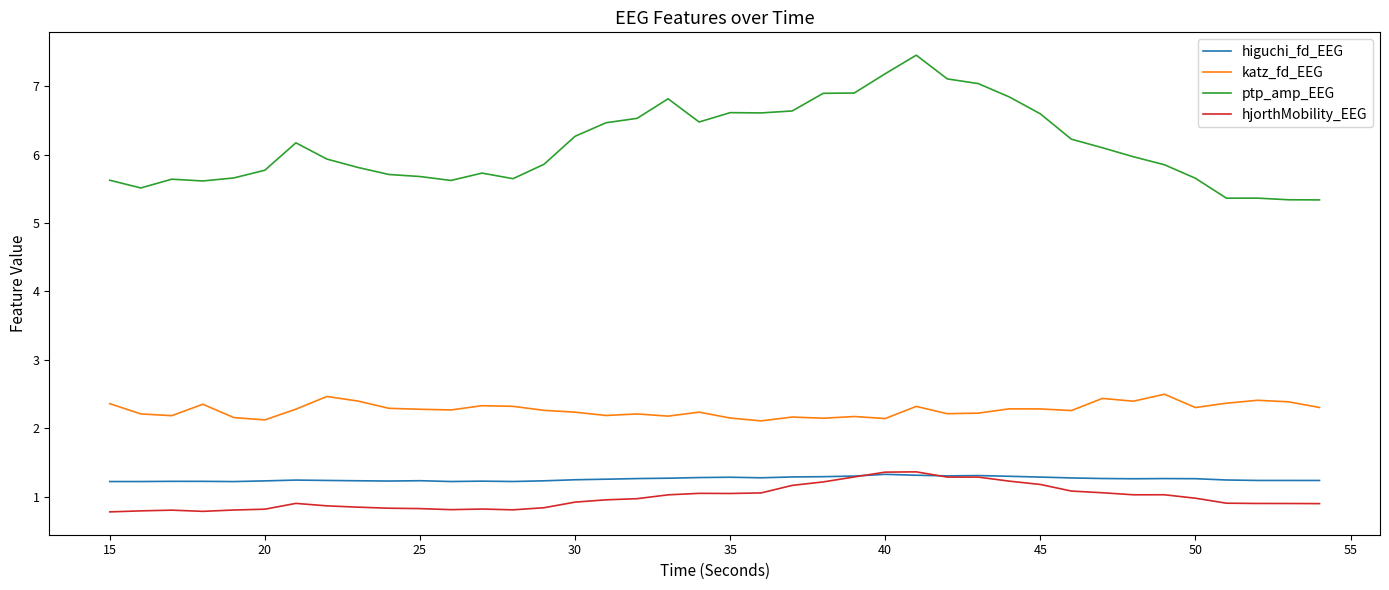

Which series has the widest spread of values?

ptp_amp_EEG